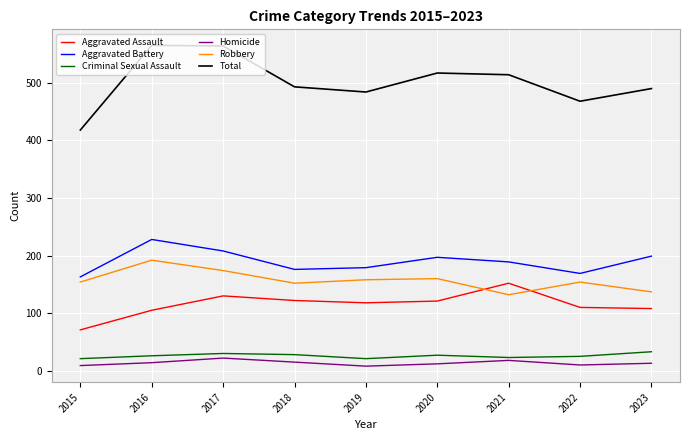

What is the maximum value for Aggravated Assault?

152